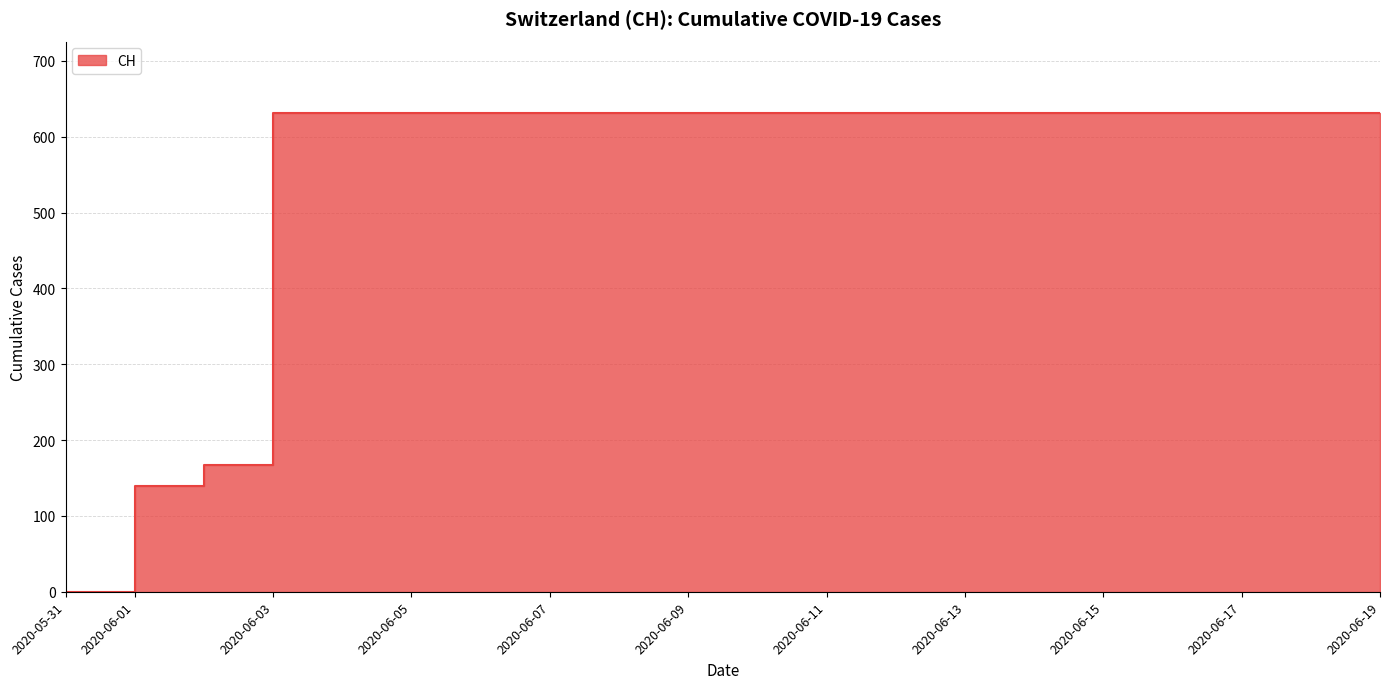

True or false: the data shows 631 at 2020-06-06.

True